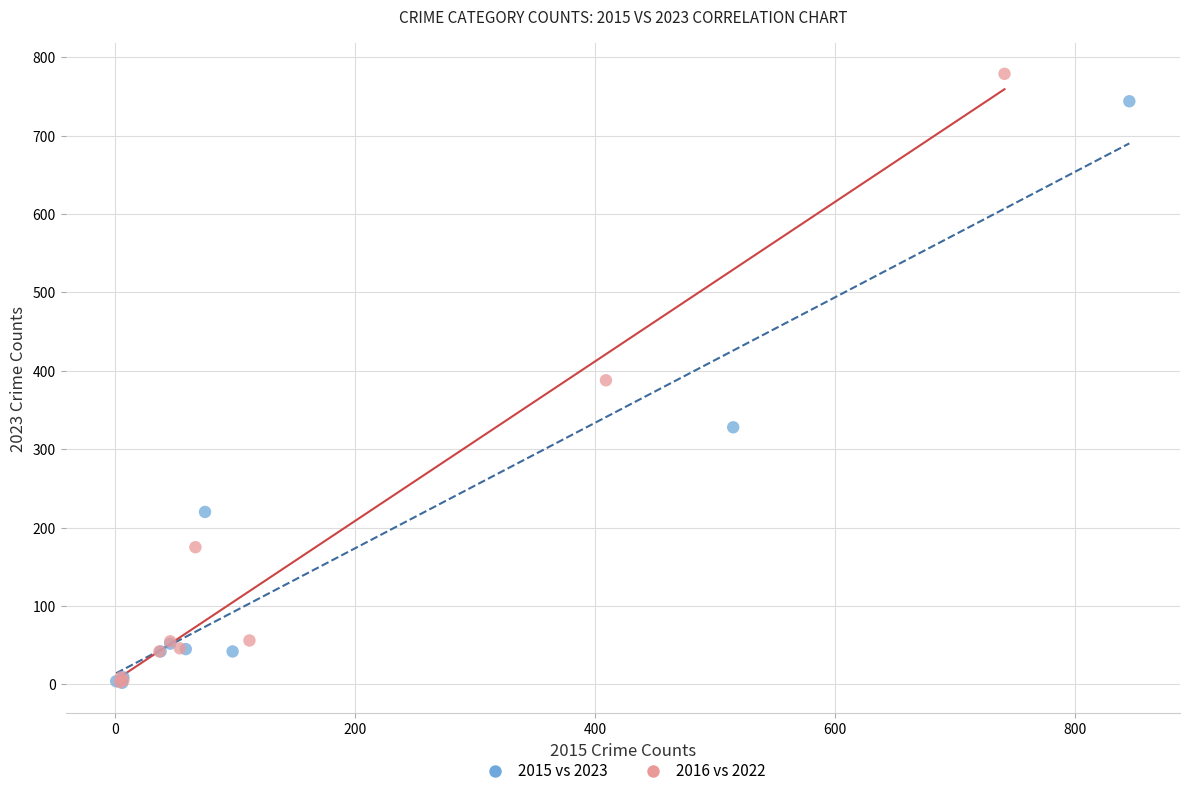

What are all the series names shown in the legend?

2015 vs 2023, 2016 vs 2022